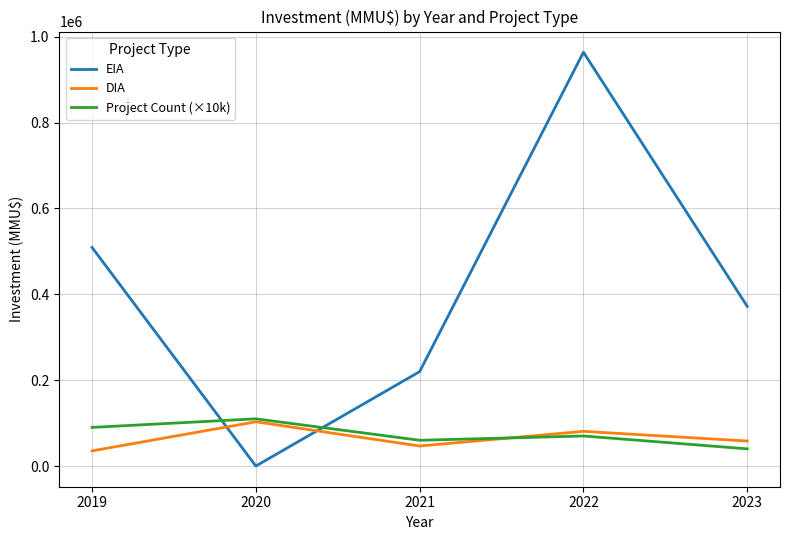

True or false: EIA and DIA cross at least once.

True